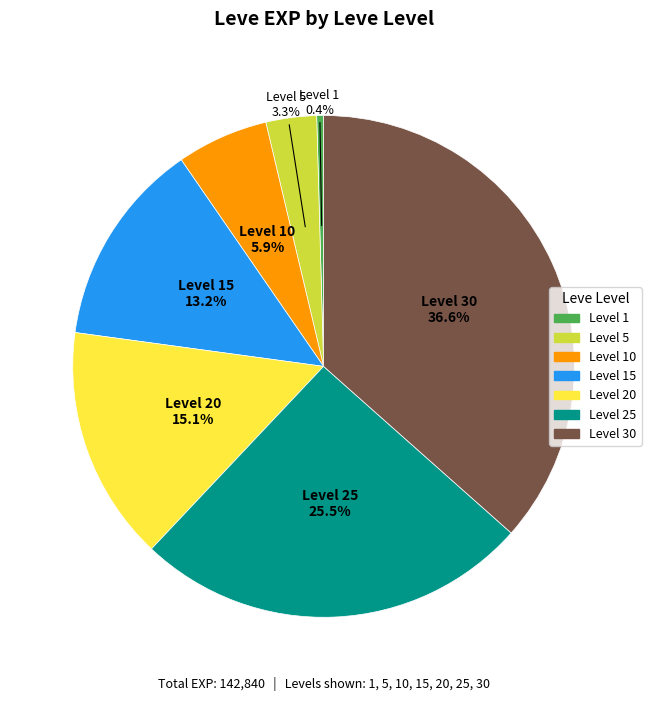

To the nearest percent, what is the difference between the largest and smallest slice percentages?

36%